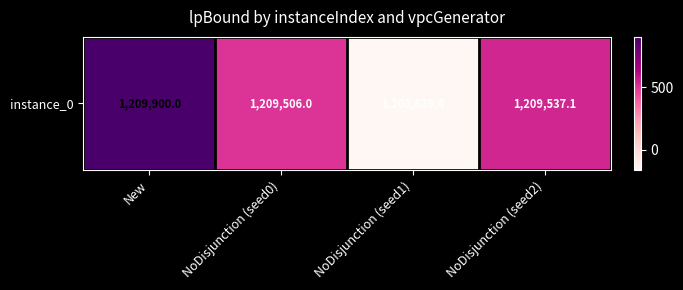

Rank the categories by value from highest to lowest.

New, NoDisjunction (seed2), NoDisjunction (seed0), NoDisjunction (seed1)